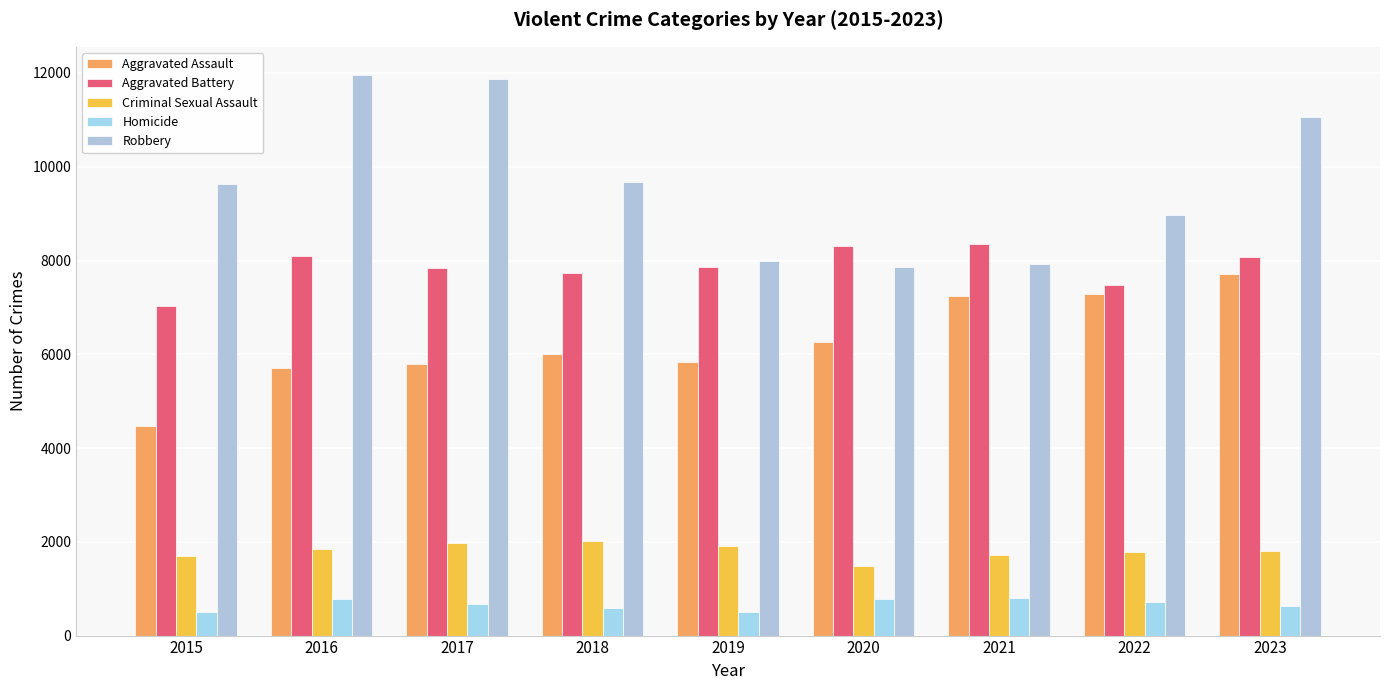

What is the difference between the Criminal Sexual Assault values at 2015 and 2018?

332